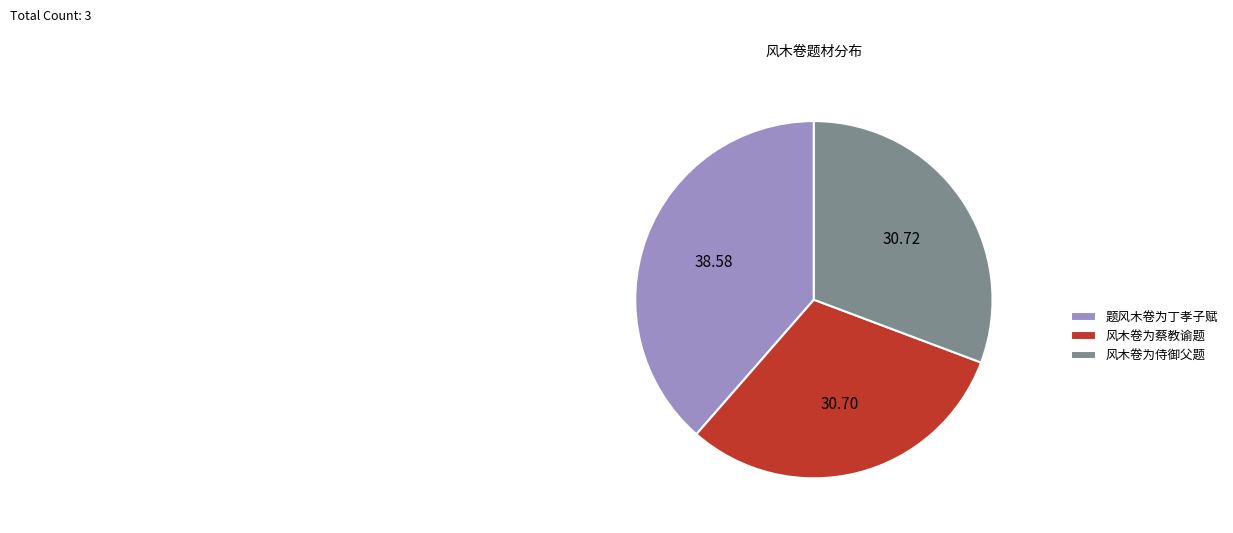

Which has a higher value, 风木卷为蔡教谕题 or 题风木卷为丁孝子赋?

题风木卷为丁孝子赋